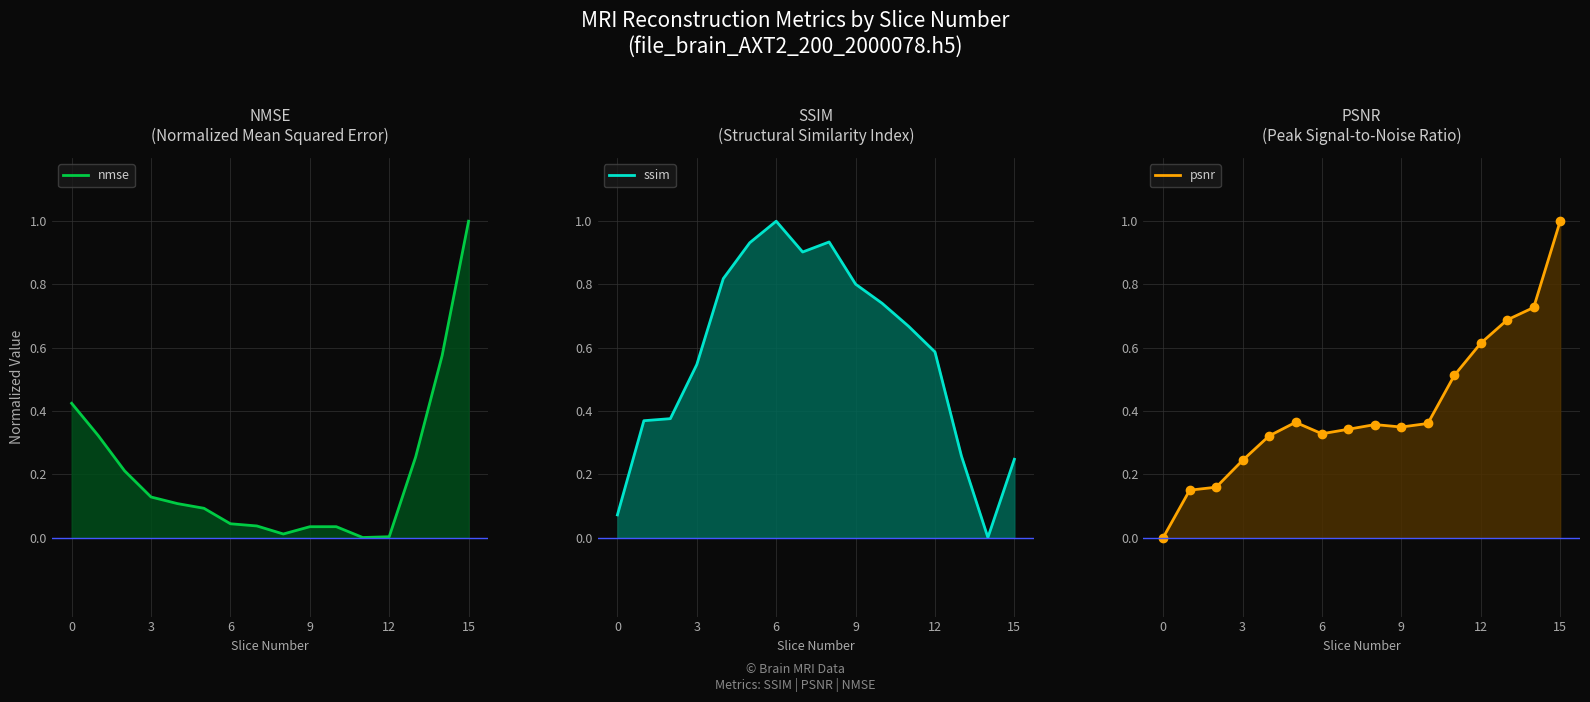

True or false: psnr and nmse intersect in this chart.

True